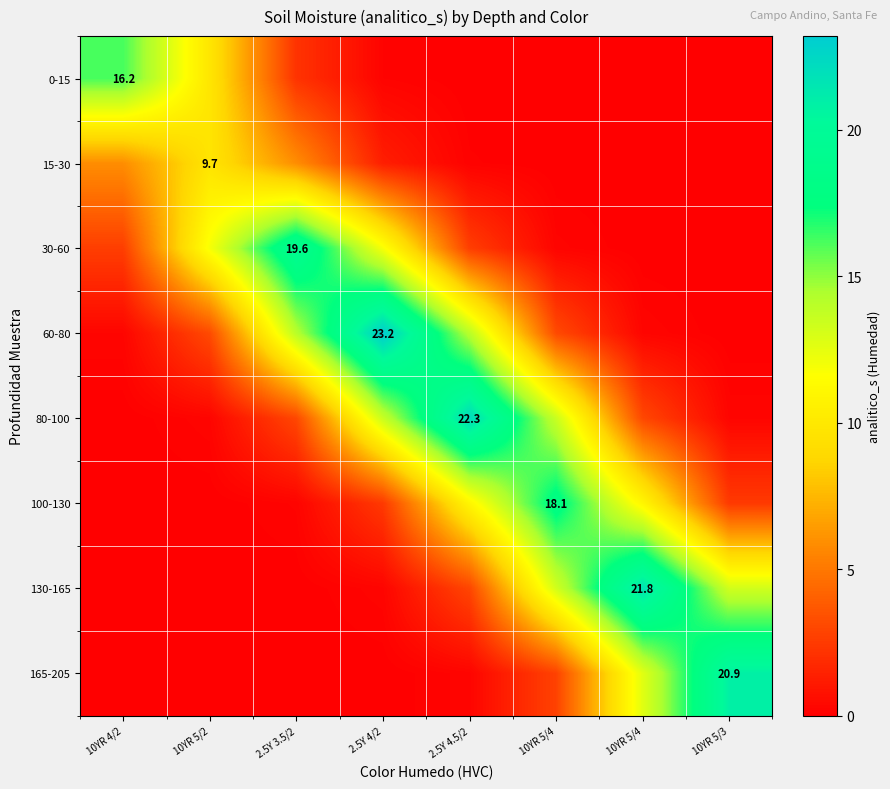

At how many categories does at least one series exceed 1?

8